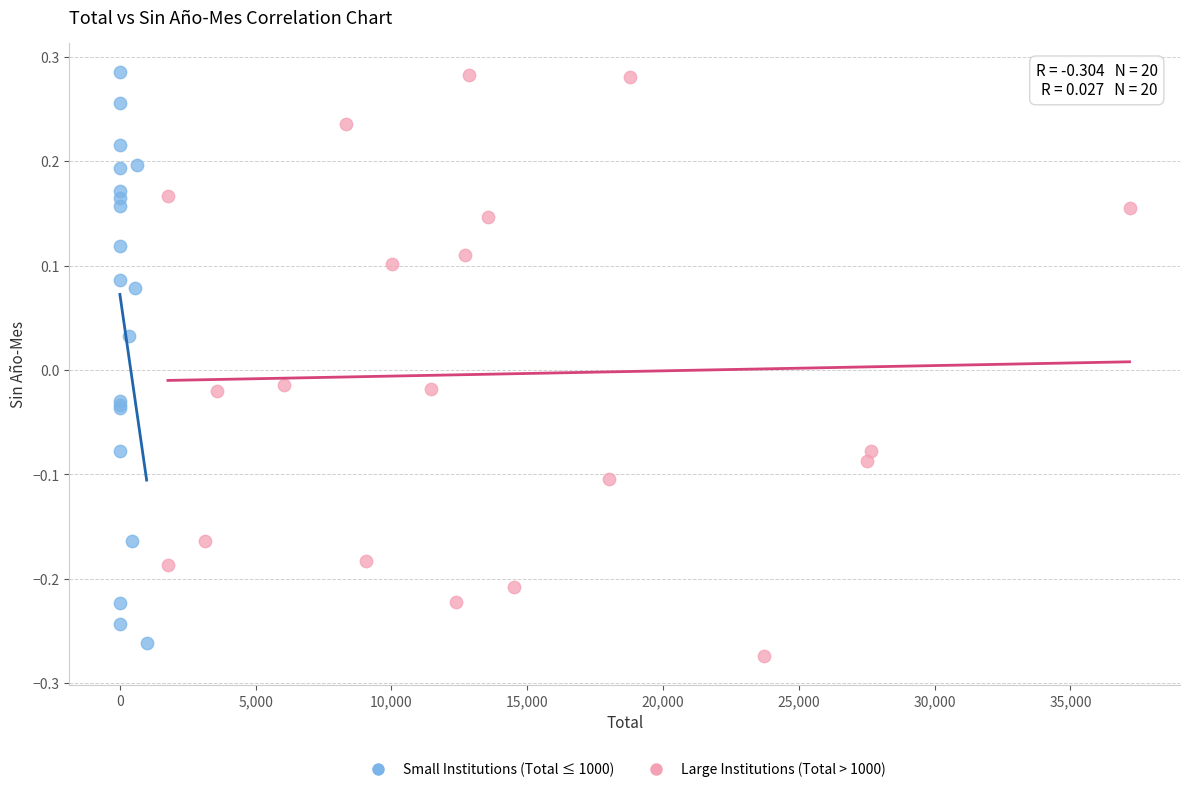

Which series contains the lowest Y value?

Large Institutions (Total > 1000)